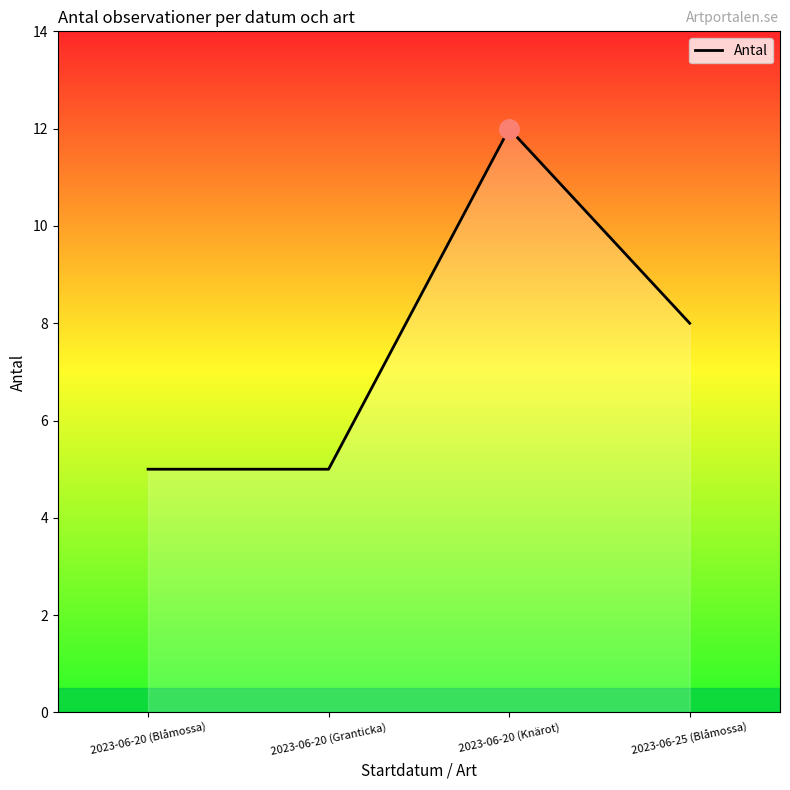

Where is the data nearest to the value 8?

2023-06-25 (Blåmossa)